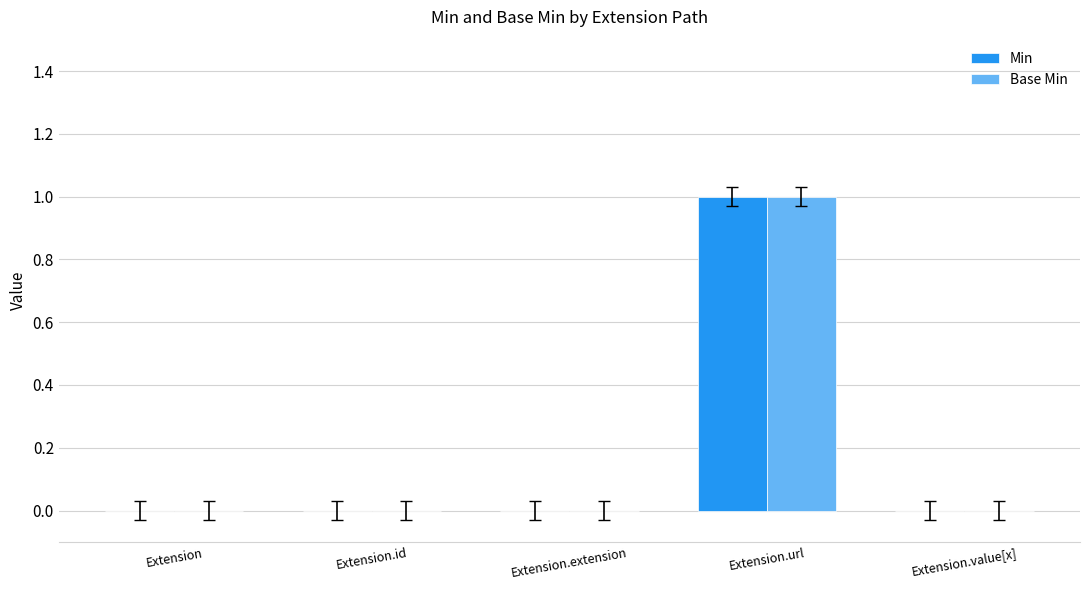

Are the bars horizontal?

No